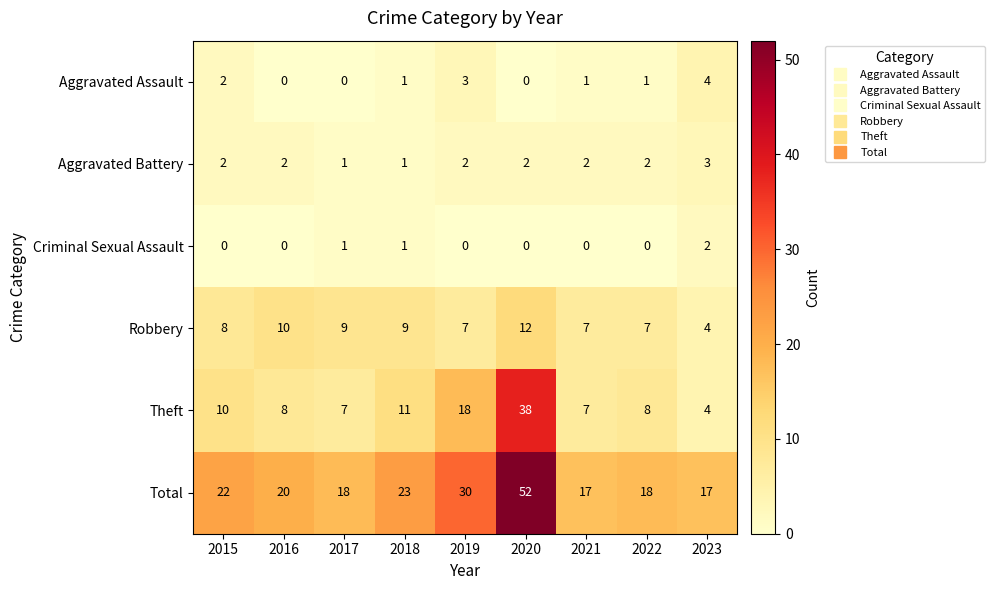

Rank the series at 2022 from lowest to highest value.

Criminal Sexual Assault, Aggravated Assault, Aggravated Battery, Robbery, Theft, Total